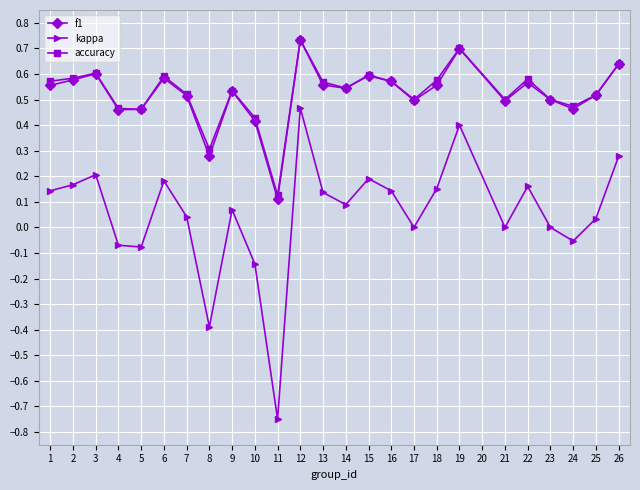

True or false: f1 has a value of 0.0 at 11.

False